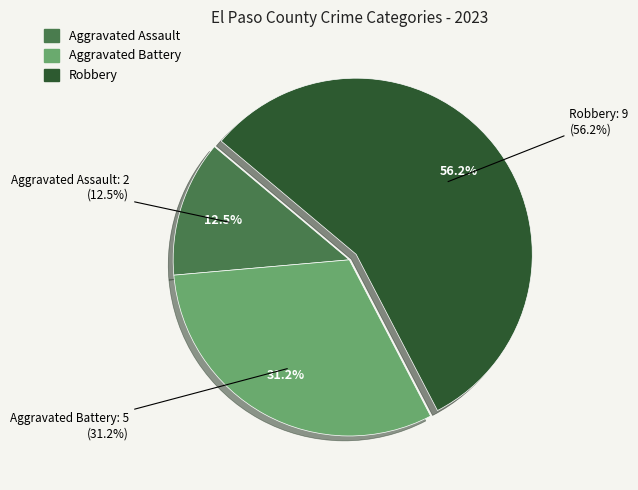

To the nearest percent, what is the difference between the Robbery and Aggravated Battery slice percentages?

25%